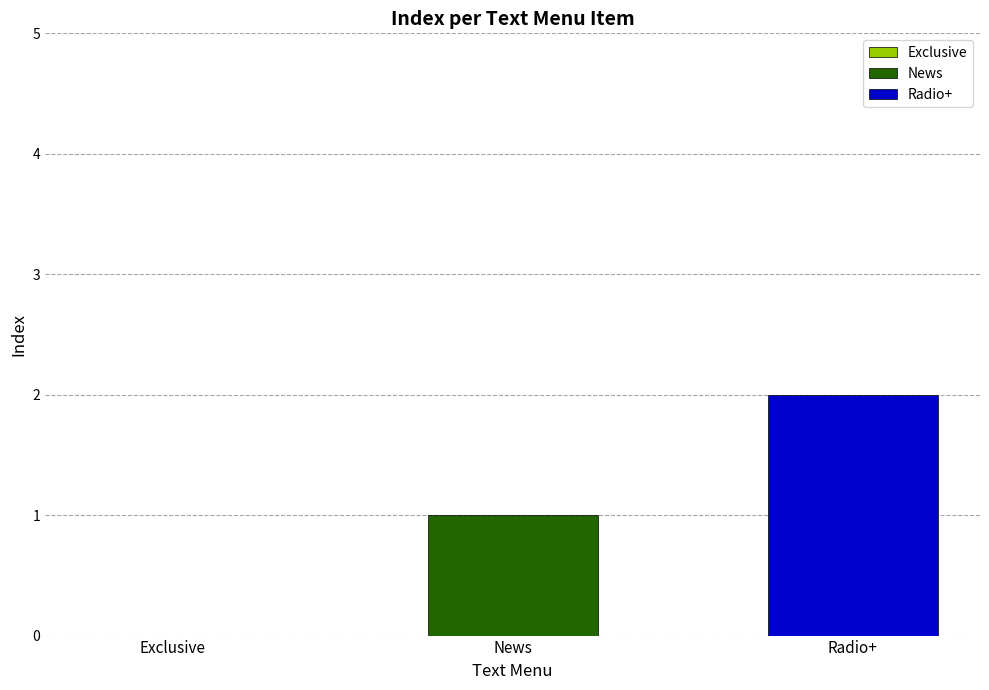

List the series in order of their peak value, highest first.

Radio+, News